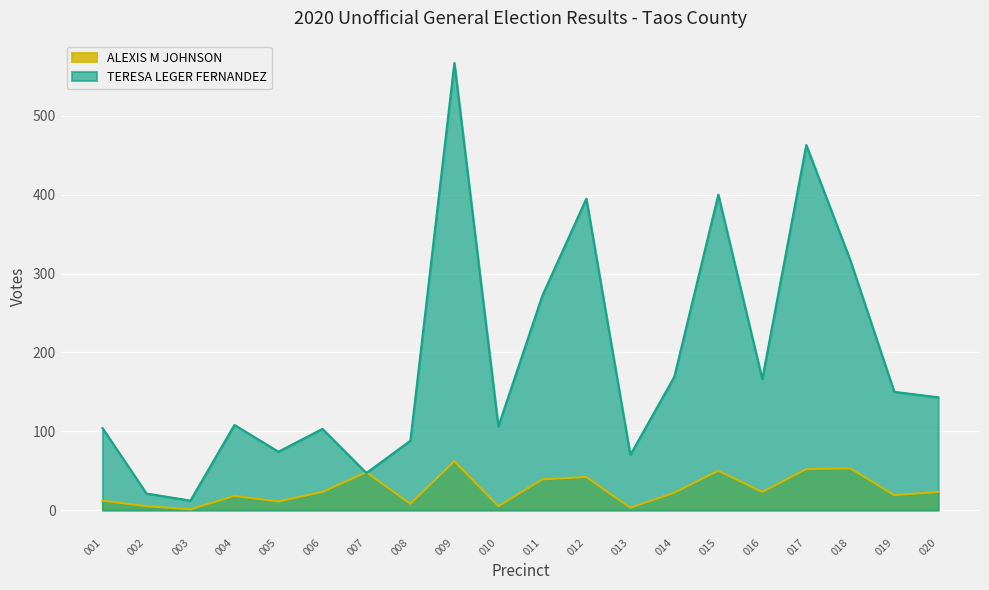

What is the total value across all series at 010?

111